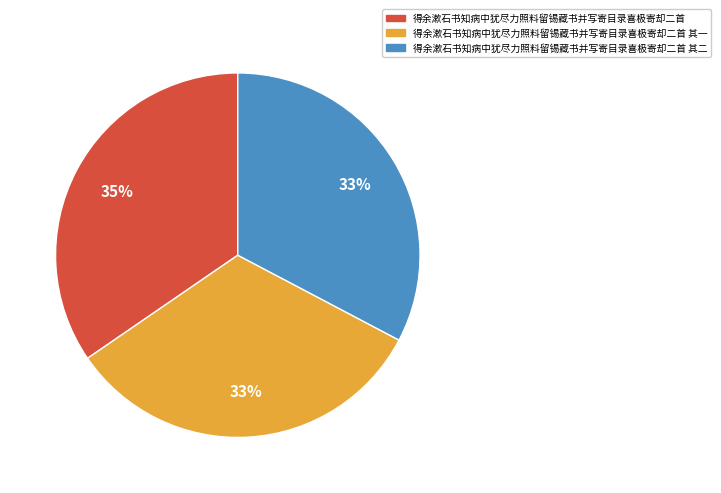

To the nearest percent, what portion does 得余漱石书知病中犹尽力照料留锡藏书并写寄目录喜极寄却二首 其一 represent?

33%